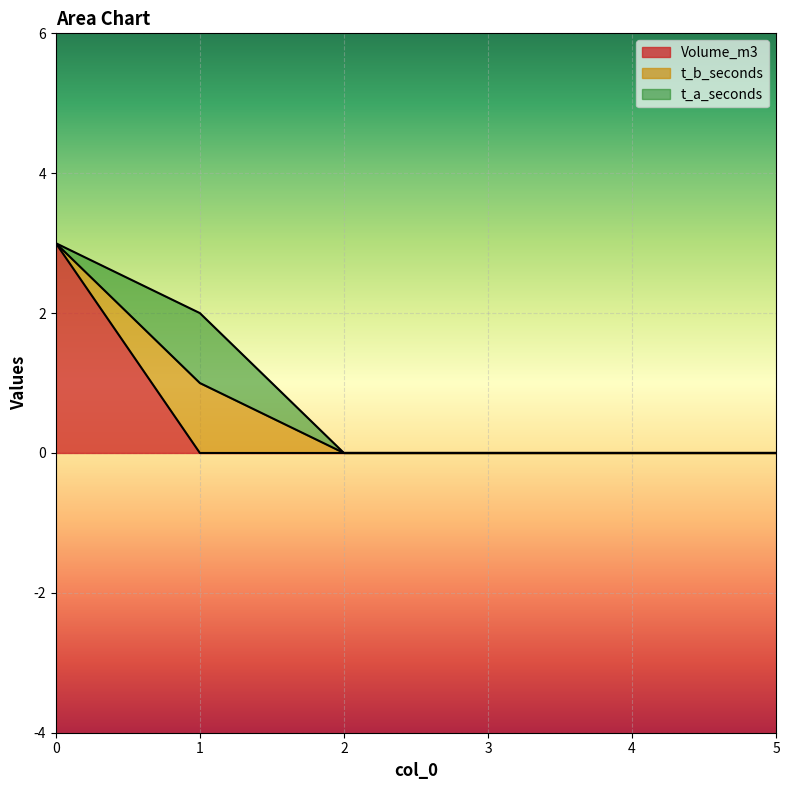

How many lines are shown in the chart?

3